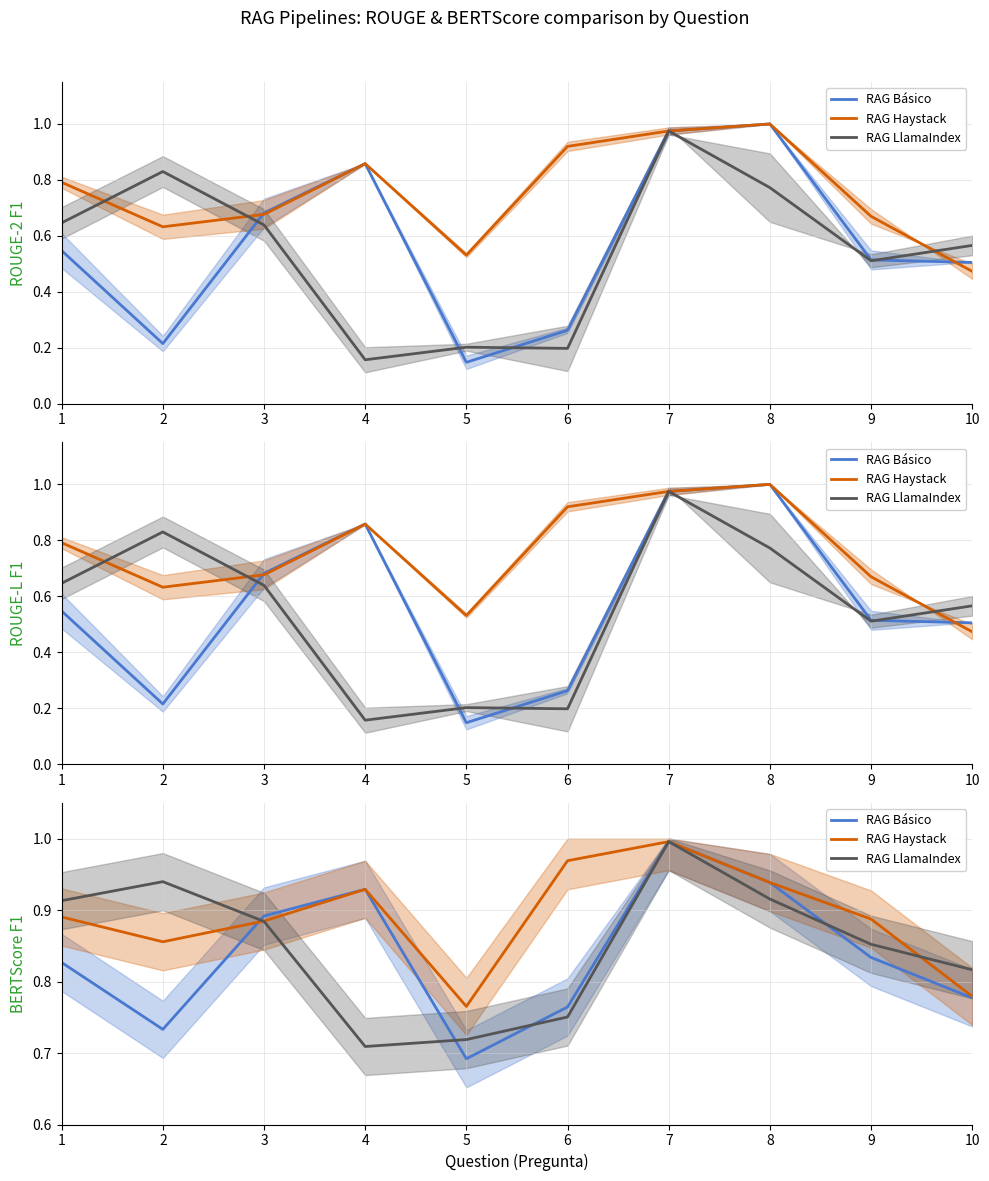

What is the difference between the RAG Básico values at 10 and 3?

0.1